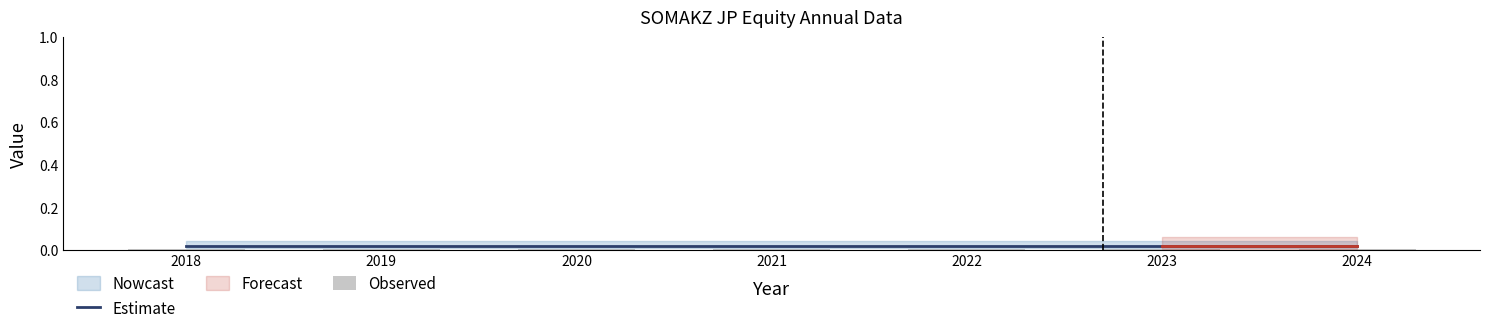

Which category has the lowest value across all series?

2018